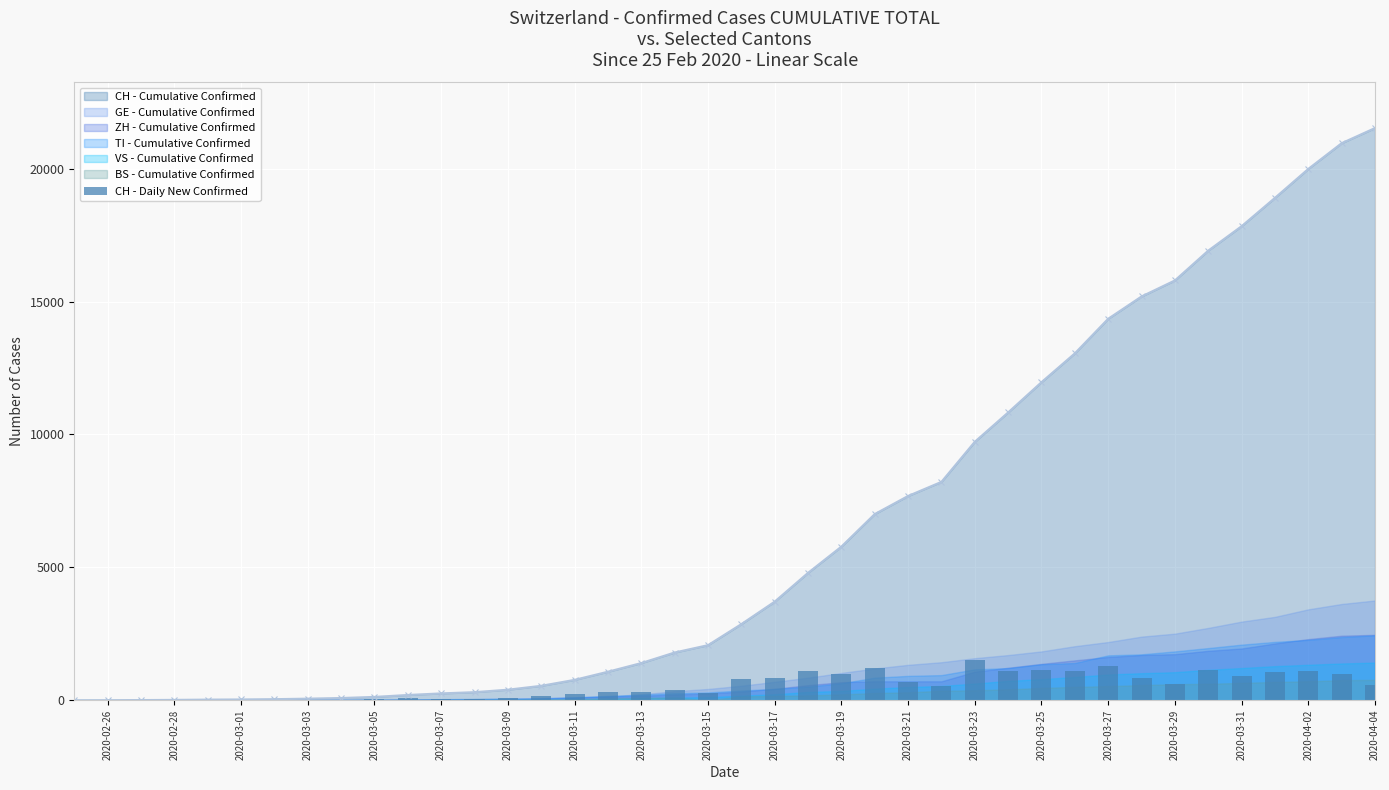

What is the maximum value for CH - Cumulative Confirmed?

21529